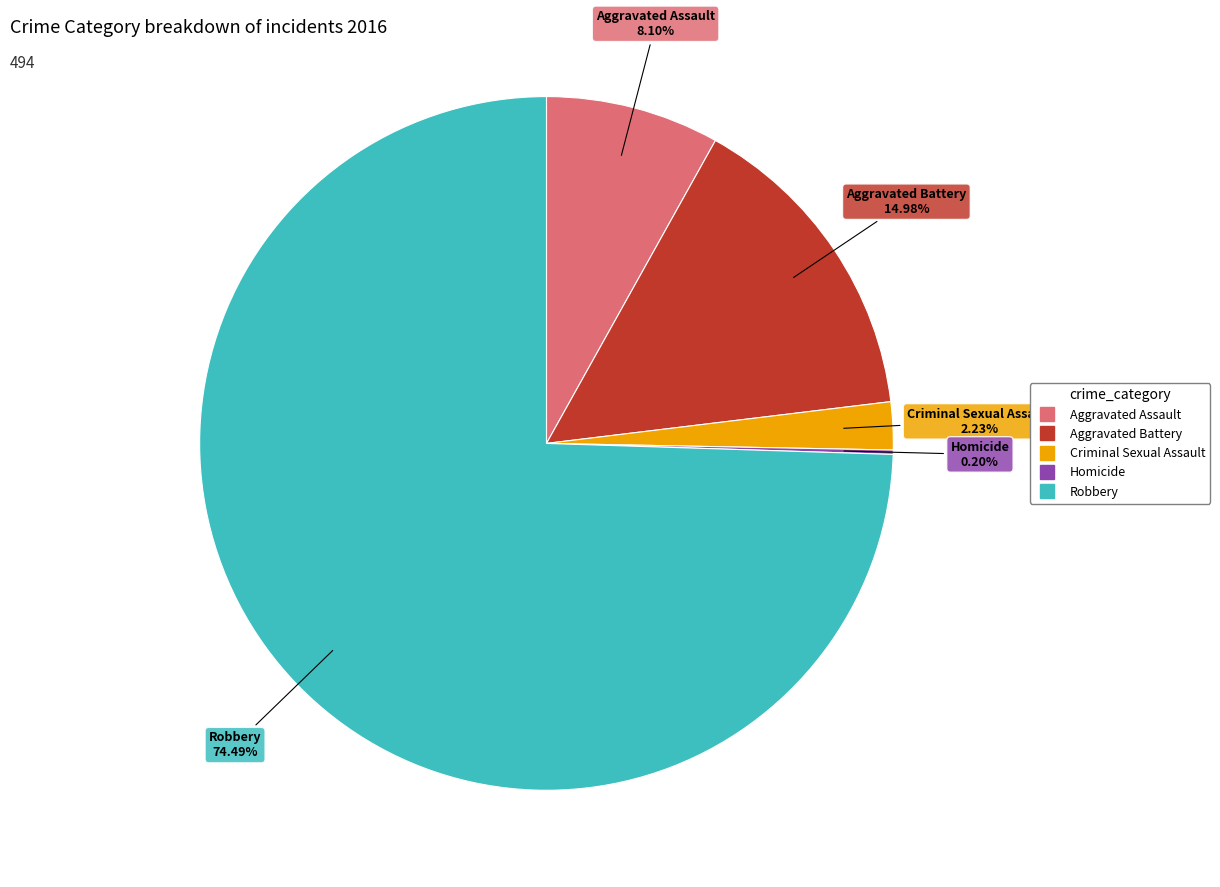

Which has a higher value, Aggravated Battery or Aggravated Assault?

Aggravated Battery